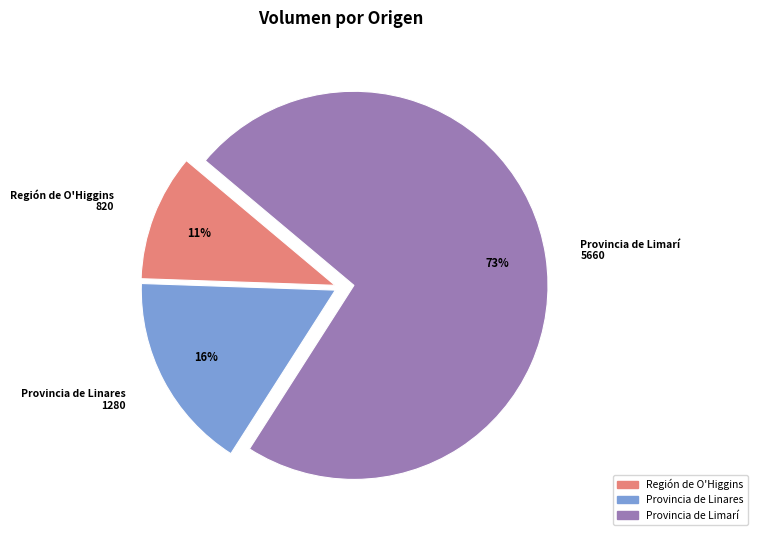

Does any single category account for the majority?

Yes